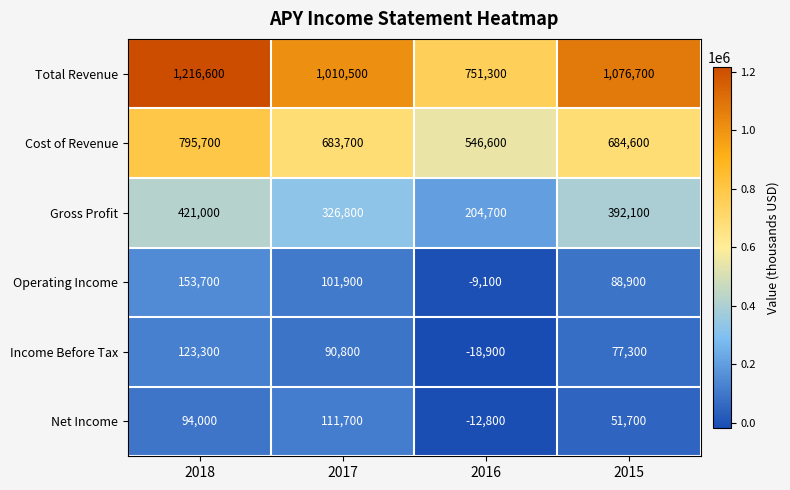

Between 2017 and 2015, which series saw the biggest shift?

Total Revenue